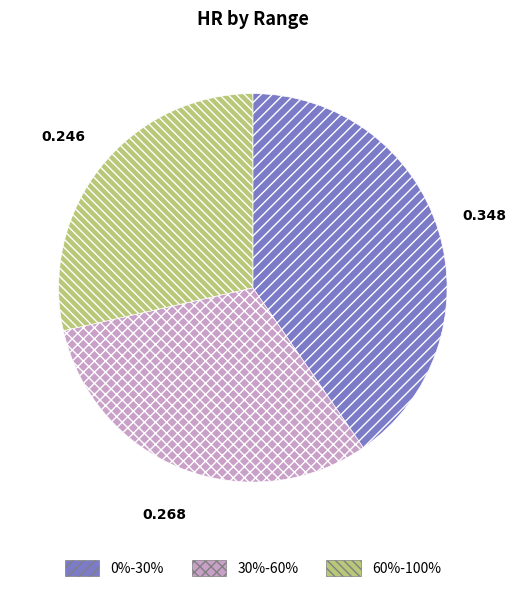

True or false: 30%-60% accounts for 31% of the total.

True